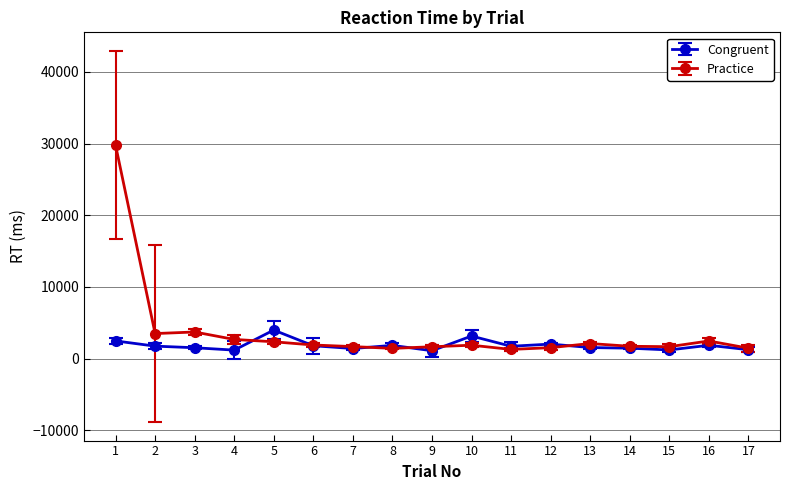

Which series has the largest range (max minus min)?

Practice